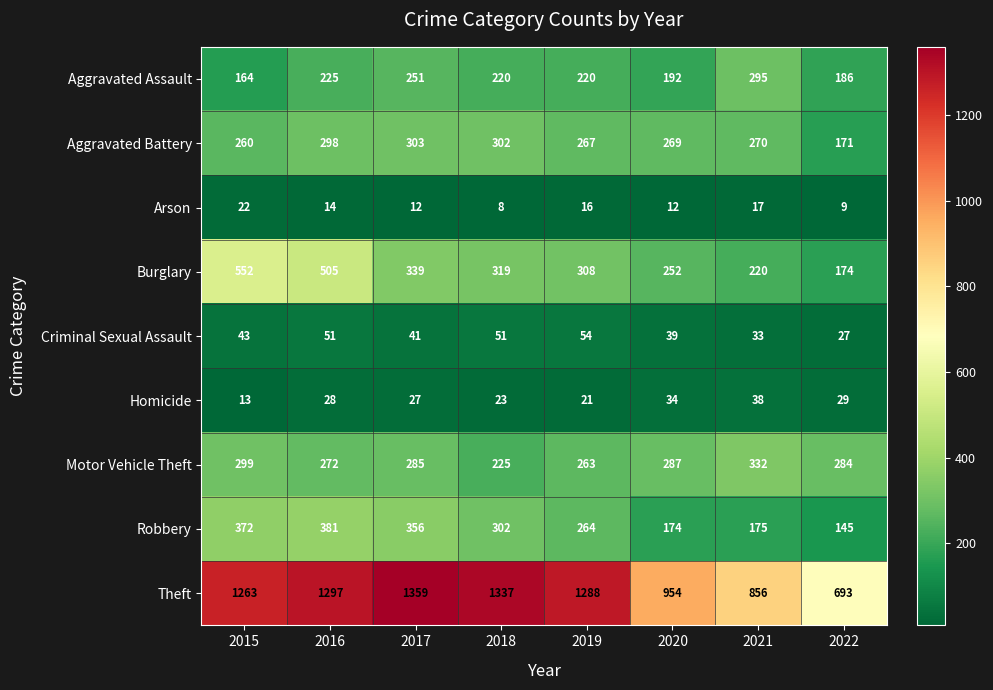

At 2017, list the series in order from smallest to largest.

Arson, Homicide, Criminal Sexual Assault, Aggravated Assault, Motor Vehicle Theft, Aggravated Battery, Burglary, Robbery, Theft